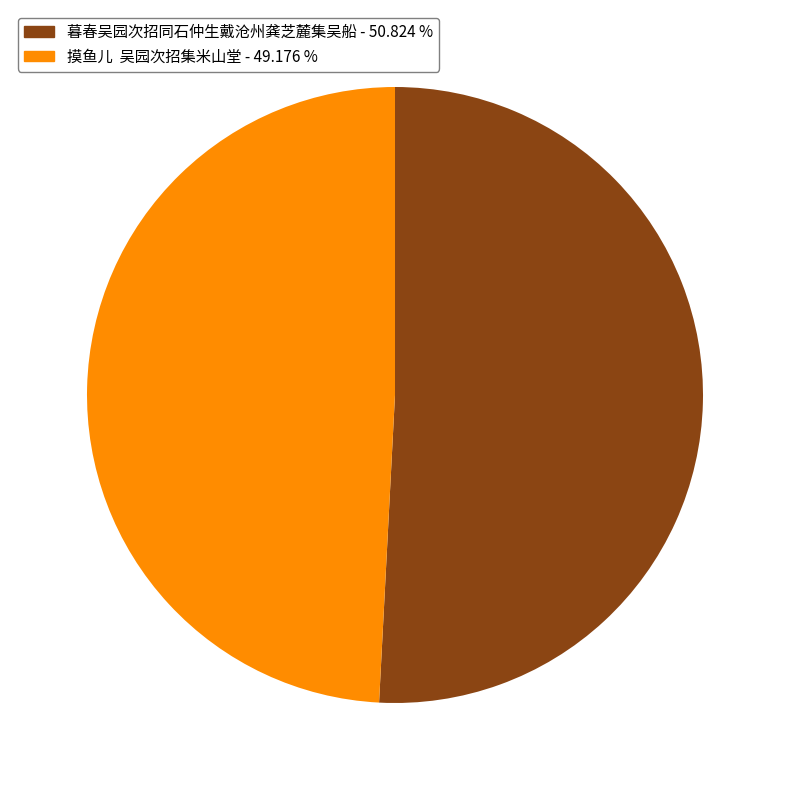

The 暮春吴园次招同石仲生戴沧州龚芝麓集吴船 slice represents 51% of the pie. True or false?

True